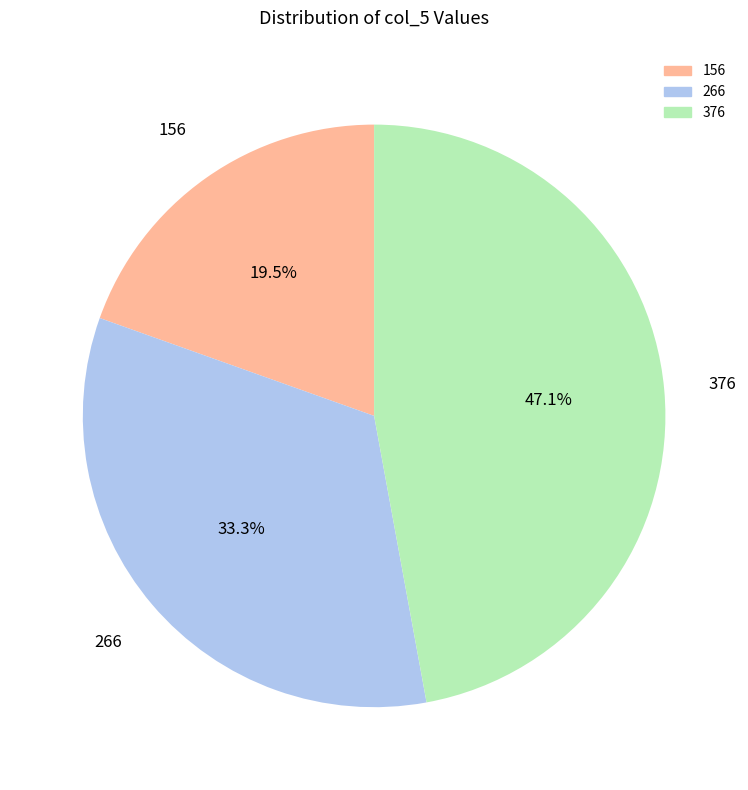

Combined, what portion of the pie is 266 and 156?

52.9%